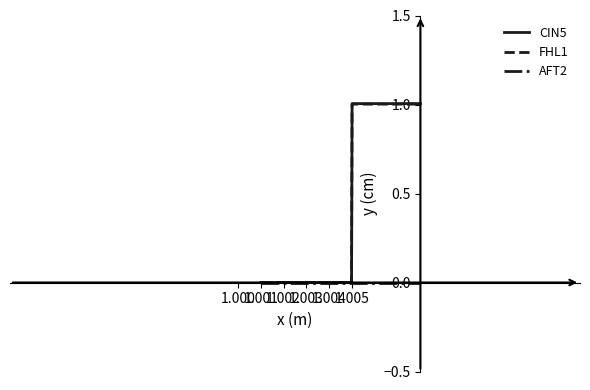

Which series has the largest range (max minus min)?

CIN5